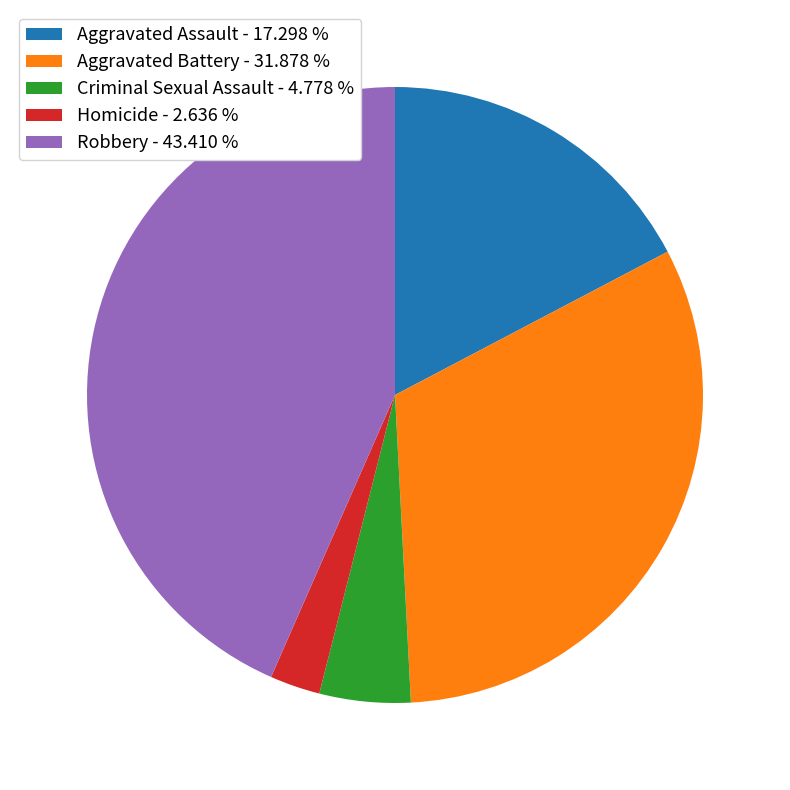

Count the number of slices in the pie.

5